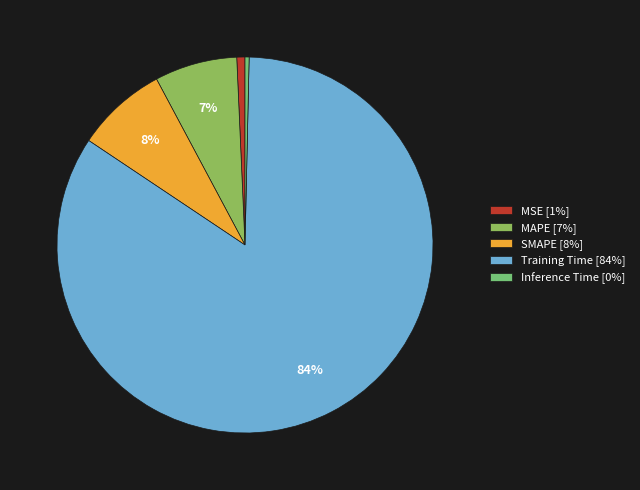

How many segments does this pie chart have?

5